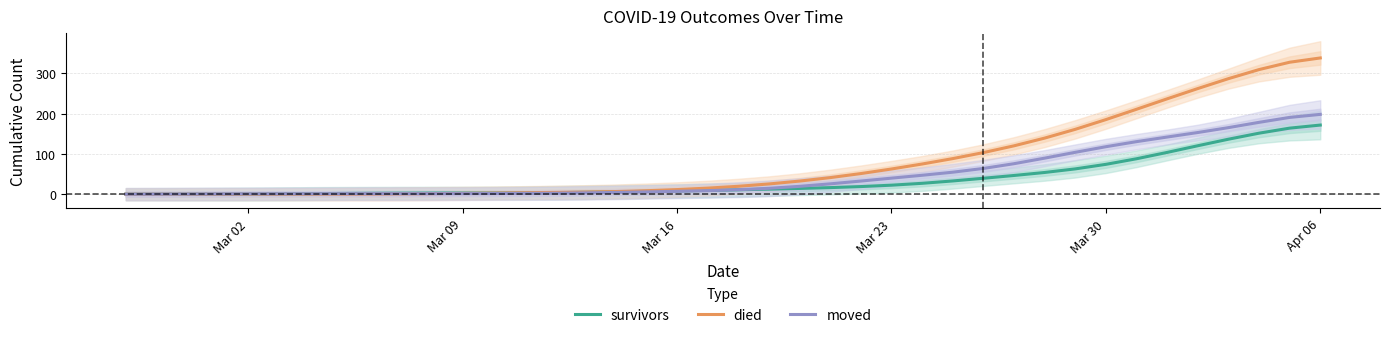

Which series ends up on top after the final intersection of survivors and moved?

moved